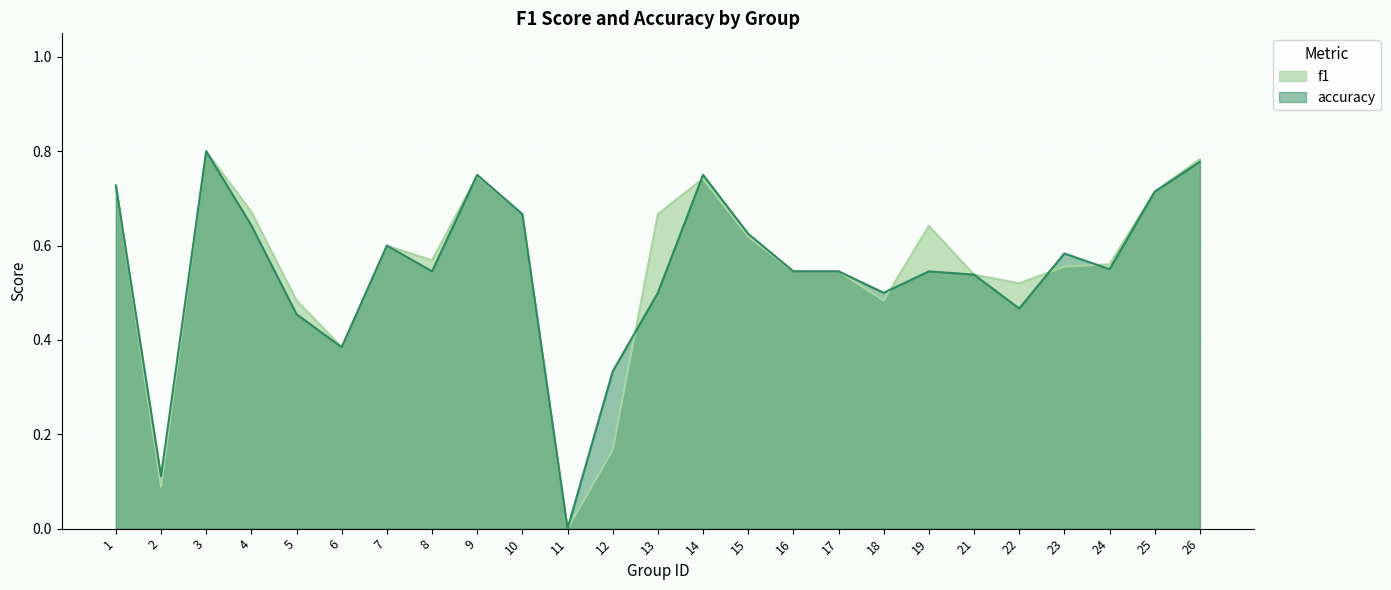

How many data points in accuracy are above 0?

24